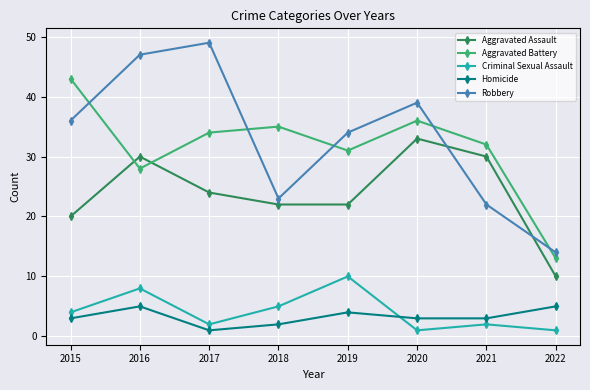

True or false: Criminal Sexual Assault has more than 1 interior local peaks.

True